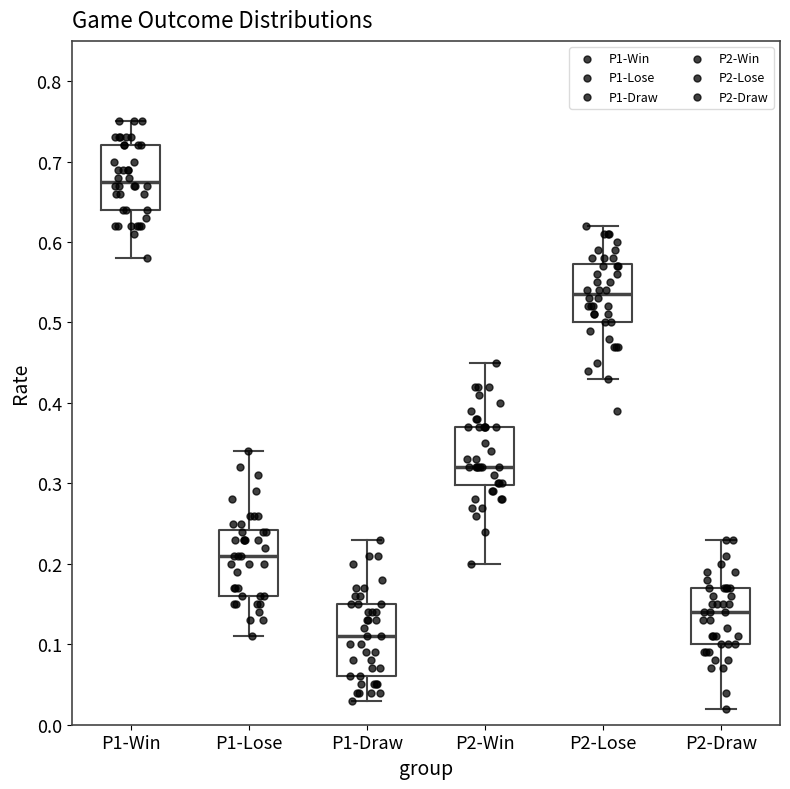

Where does the upper whisker of the box for P2-Lose end on the y-axis? The values are not printed on the chart, so give them approximately, as read against the axis.

0.62